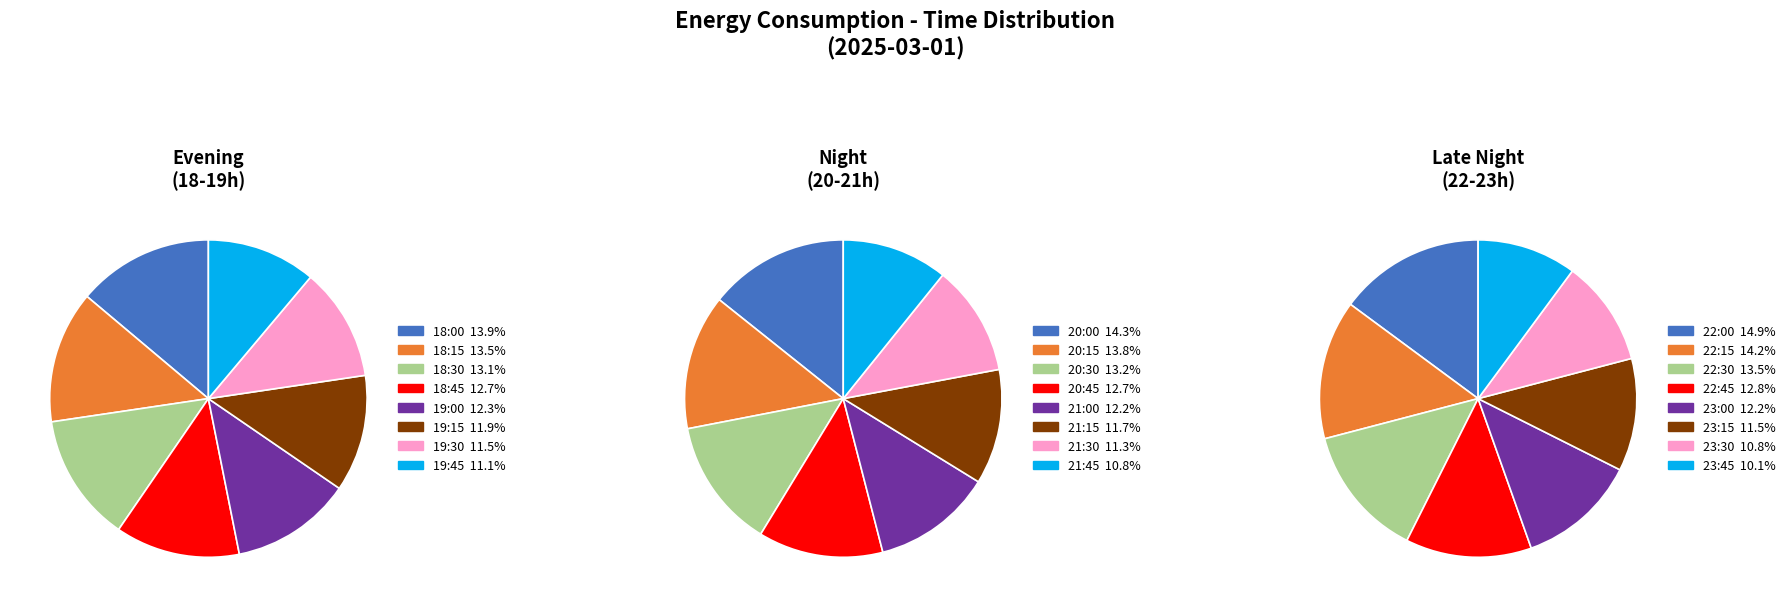

Is it true that 19:15 is 12% of the pie?

True